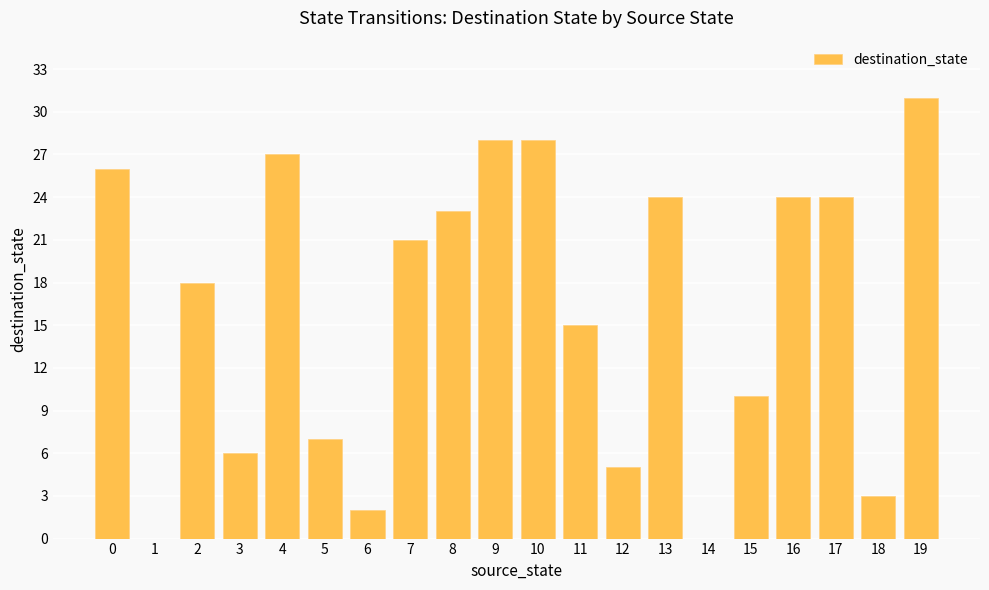

Is it true that the value at 18 is 3?

True